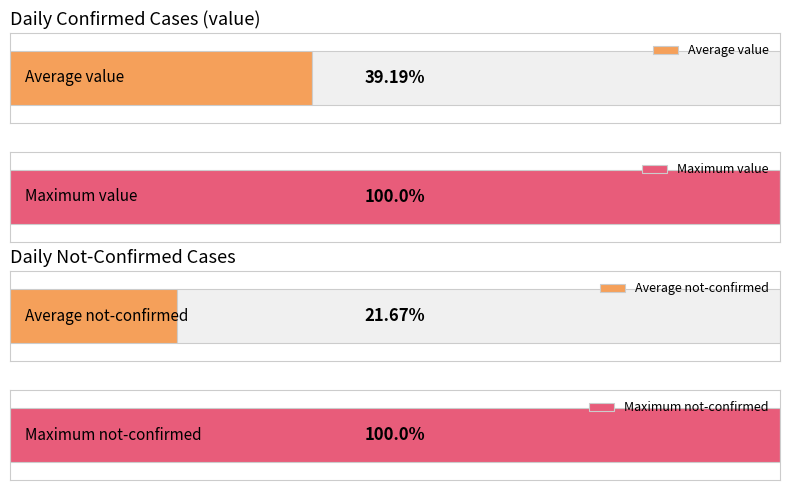

The value of value at 2020-03-11 is 15. True or false?

False